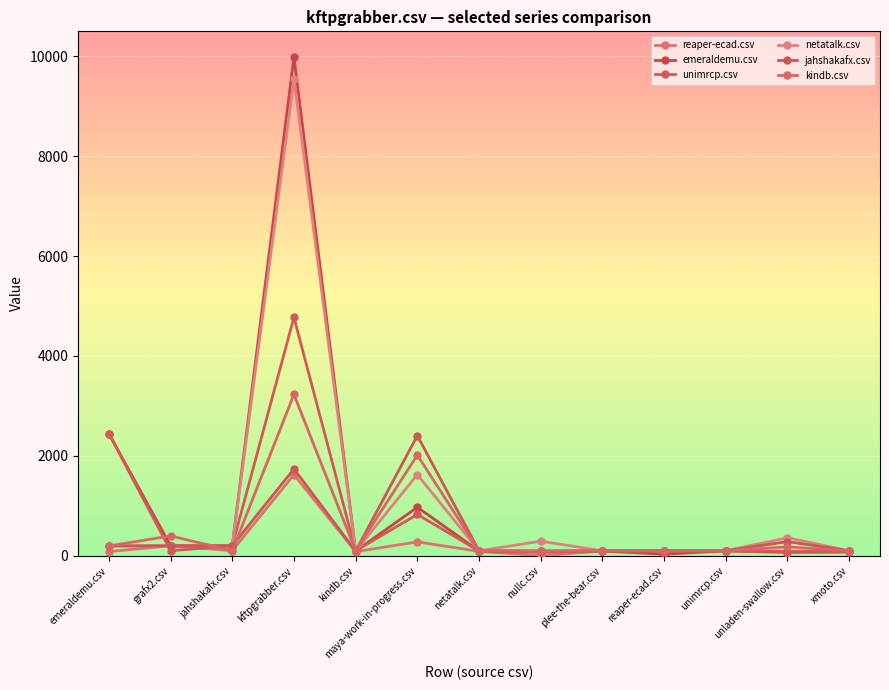

What is the value of the emeraldemu.csv point at the 9th from the left?

94.5